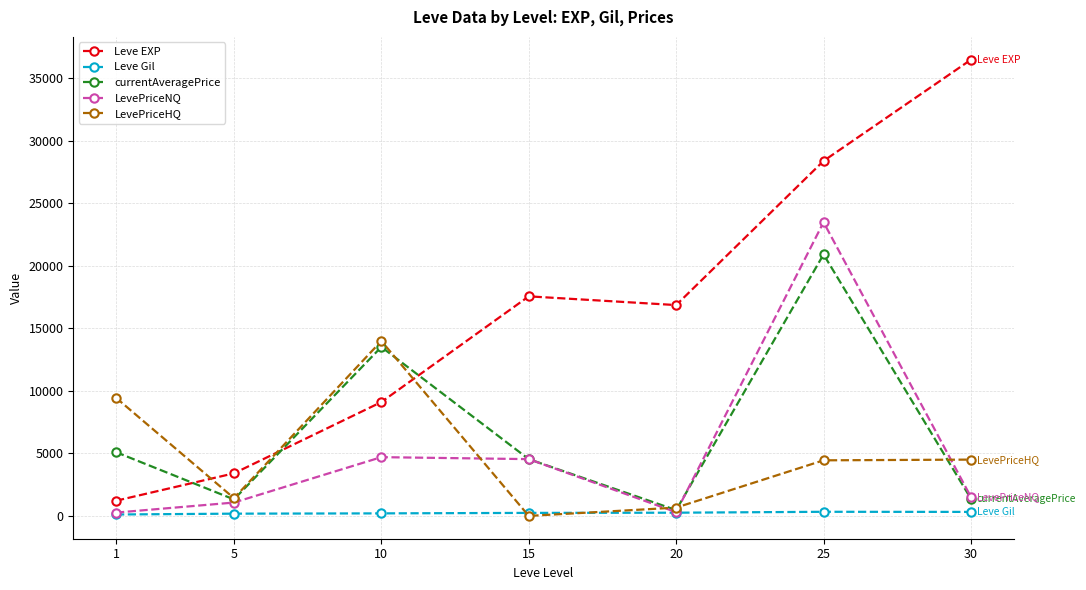

The LevePriceHQ series shows 15839.5 at 1. True or false?

False